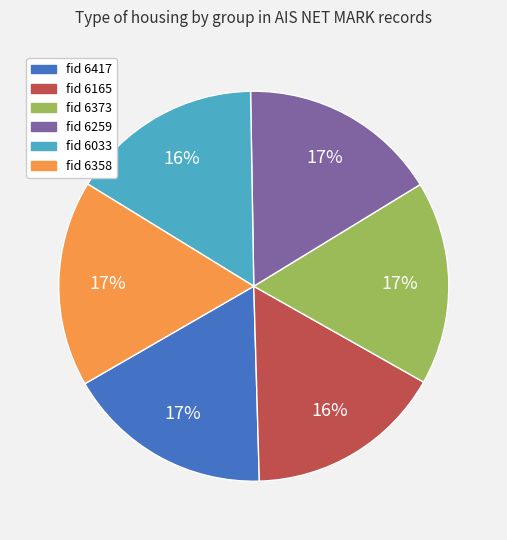

To the nearest percent, what is the average slice percentage?

17%